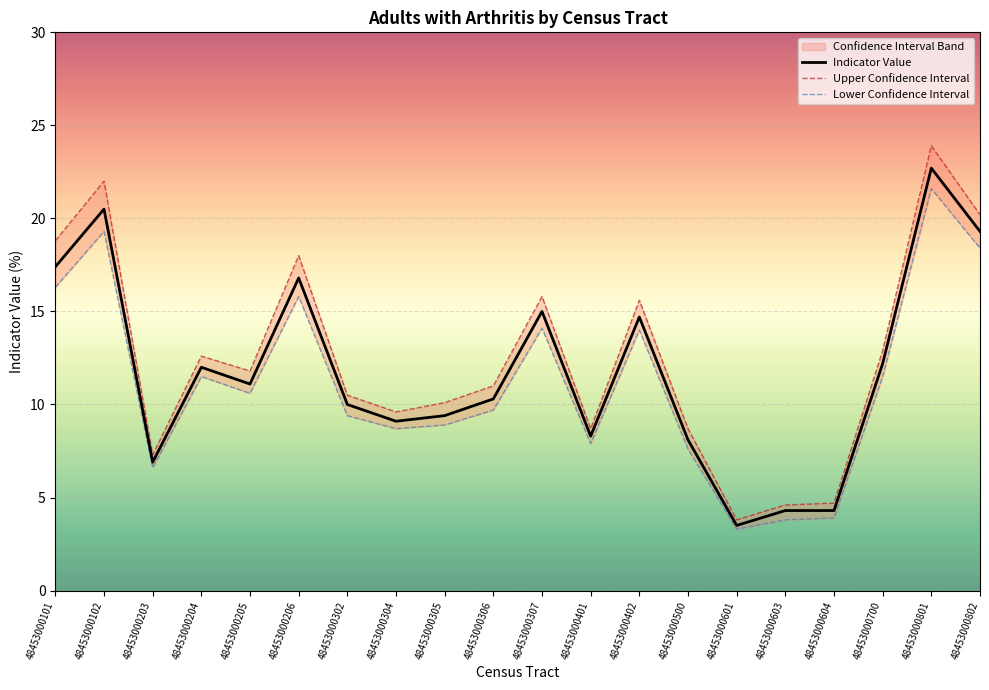

What is the value of the Upper Confidence Interval point at the 17th from the left?

4.7